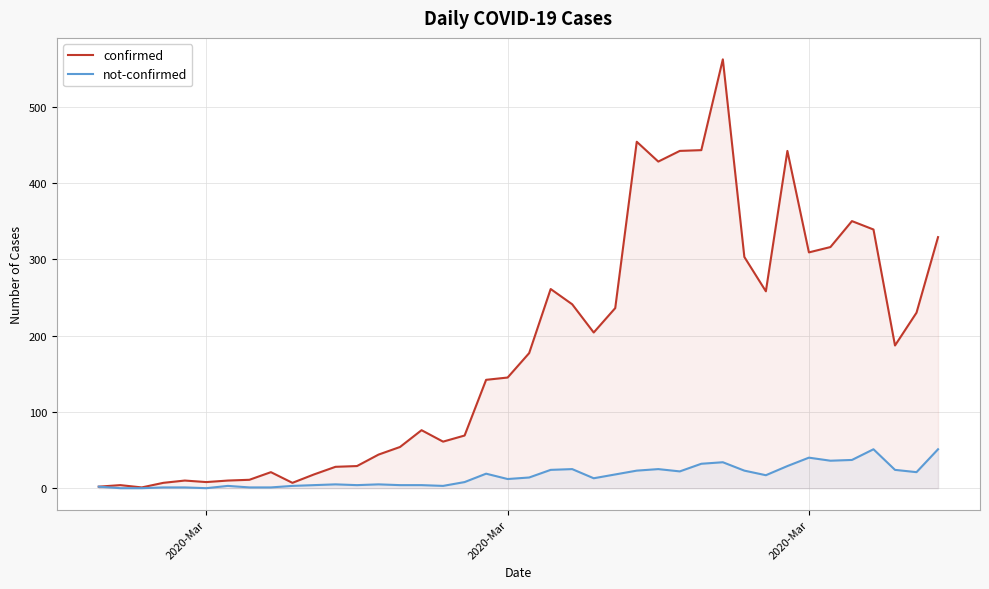

Does the chart display data point markers on the line(s)?

No